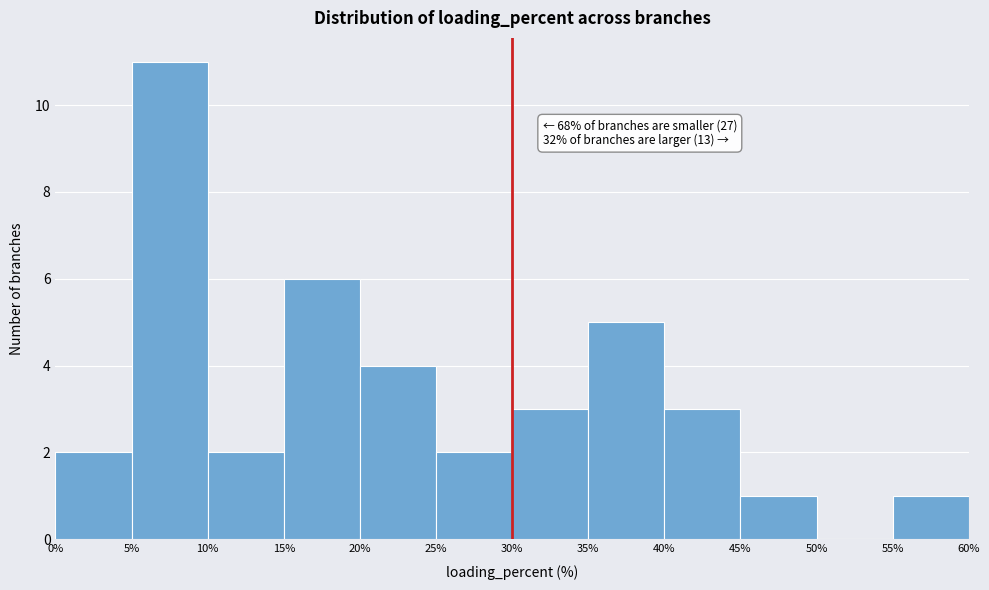

Which range on the x-axis has the tallest bar?

5% to 10%